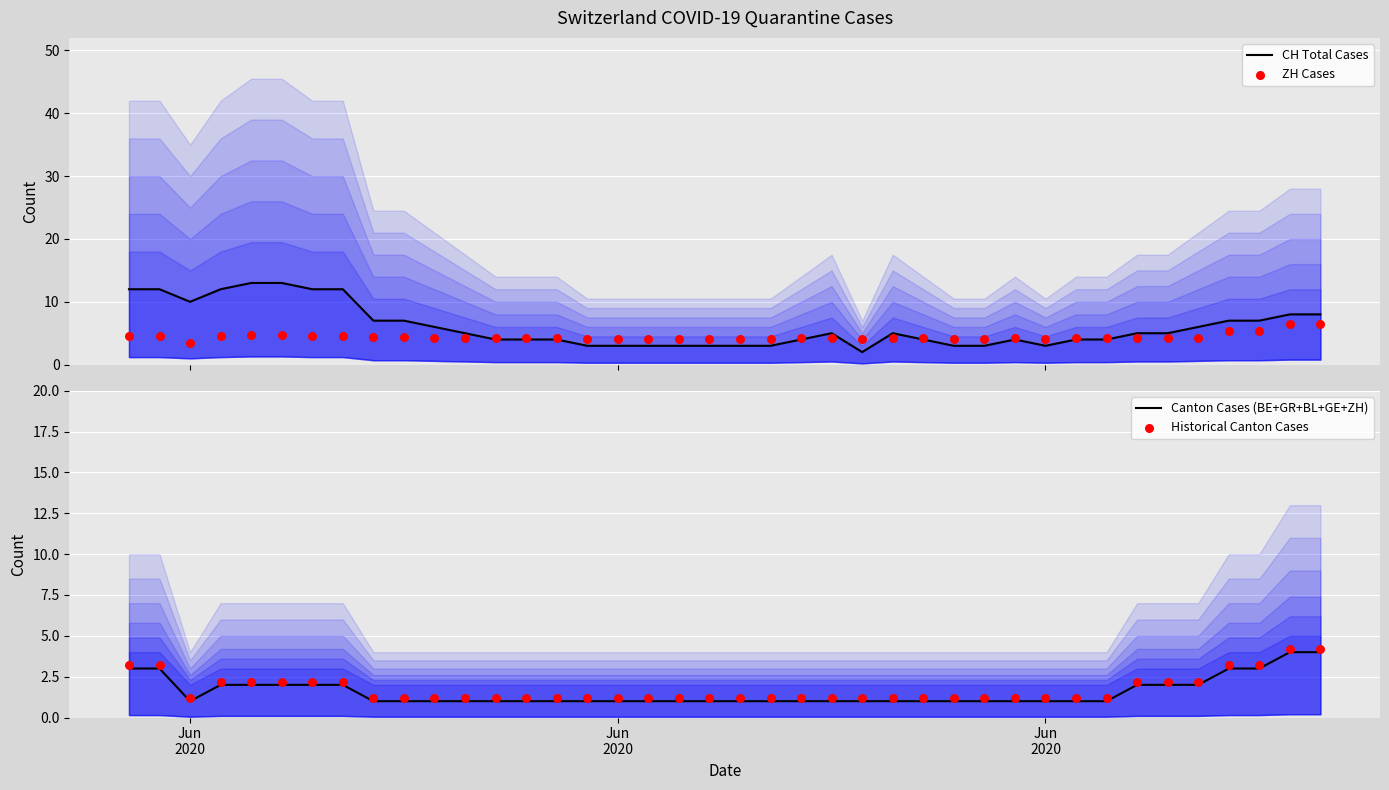

Which series reaches the minimum Y coordinate?

Canton Cases (BE+GR+BL+GE+ZH)